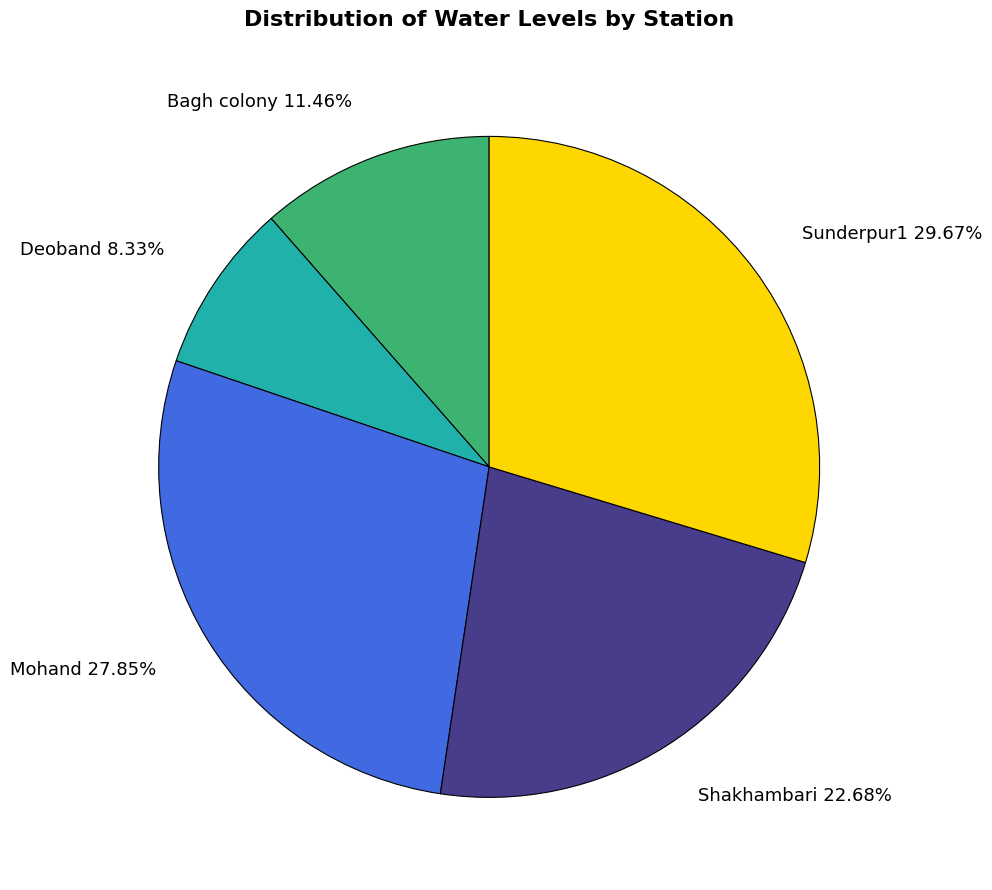

What is the largest slice in the pie chart?

Sunderpur1